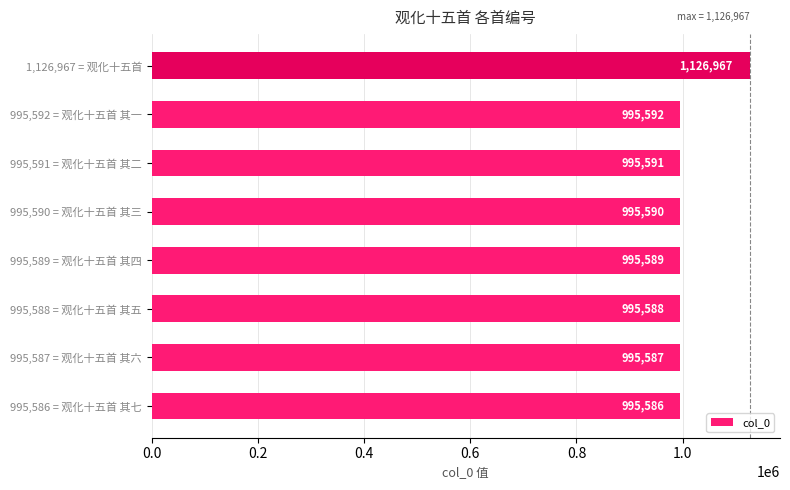

Read the value at 995,587 = 观化十五首 其六.

995587